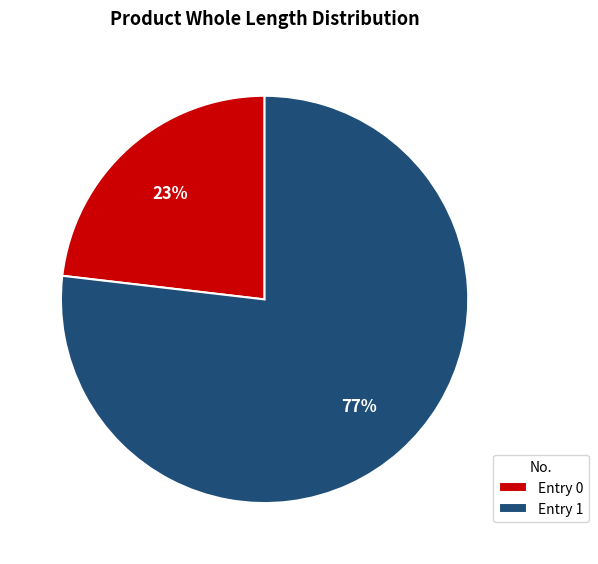

Rank the categories by value from highest to lowest.

Entry 1, Entry 0